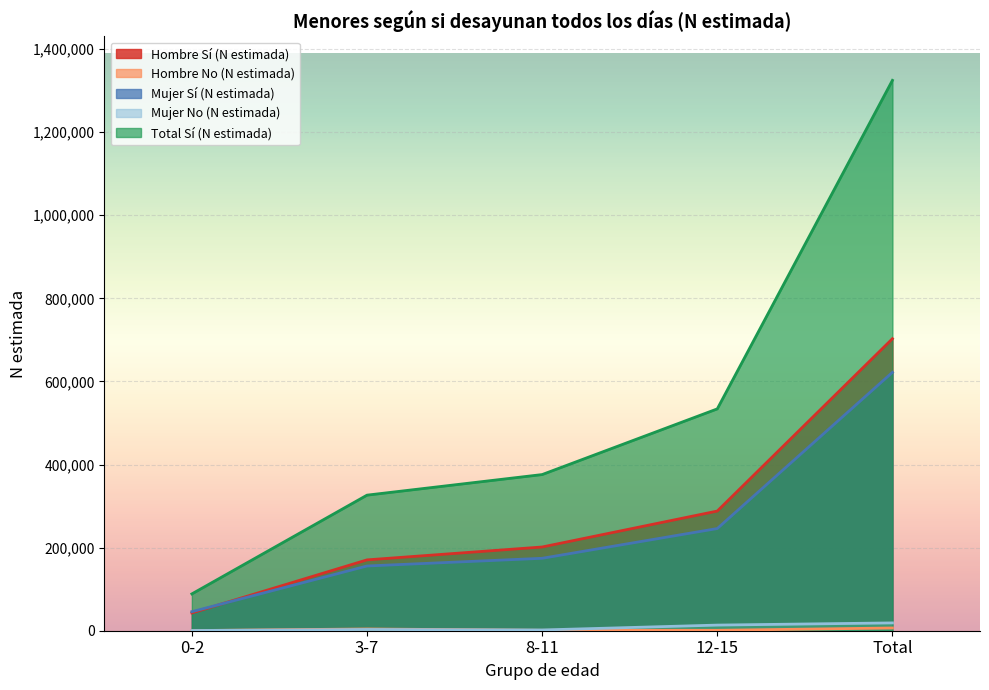

How many data points does each series have?

5